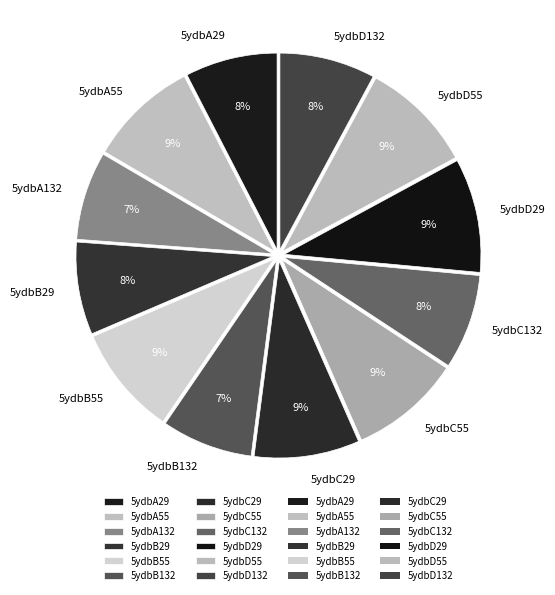

To the nearest percent, what is the difference between the largest and smallest slice percentages?

2%